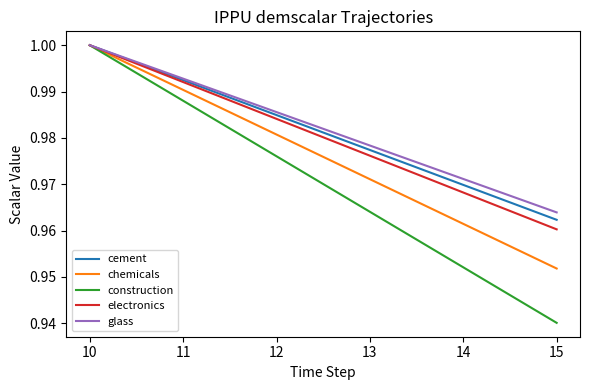

Does the chart display data point markers on the line(s)?

No